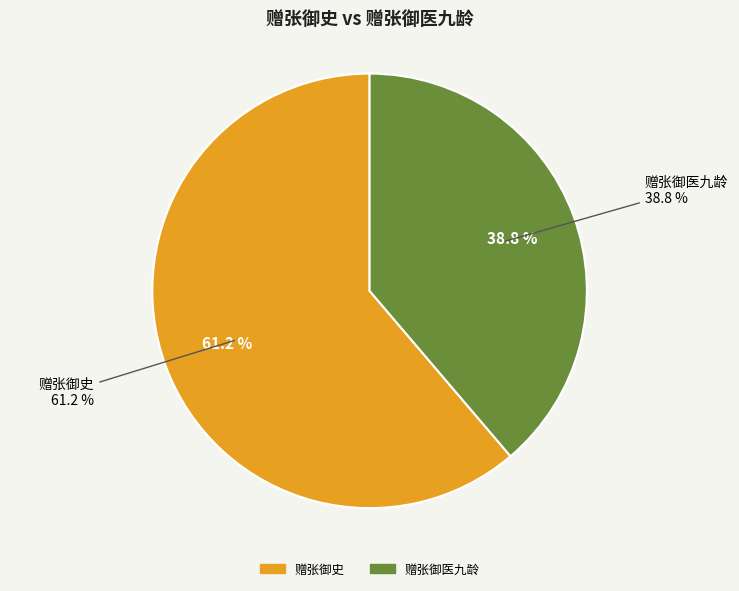

To the nearest percent, what is the combined percentage of 赠张御史 and 赠张御医九龄?

100%